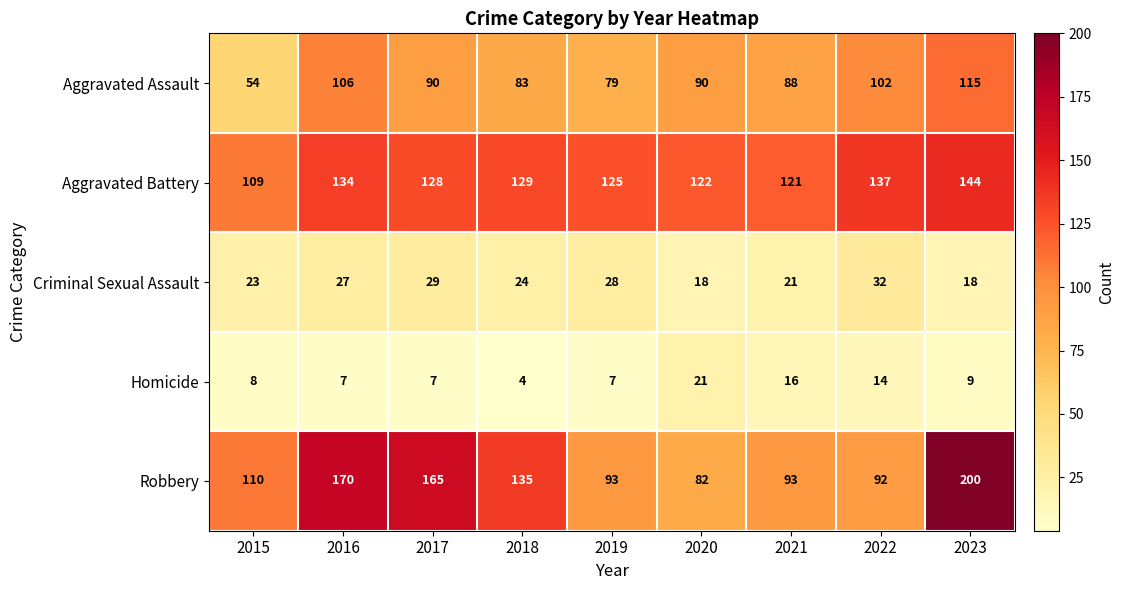

True or false: Aggravated Assault has a value of 88 at 2015.

False